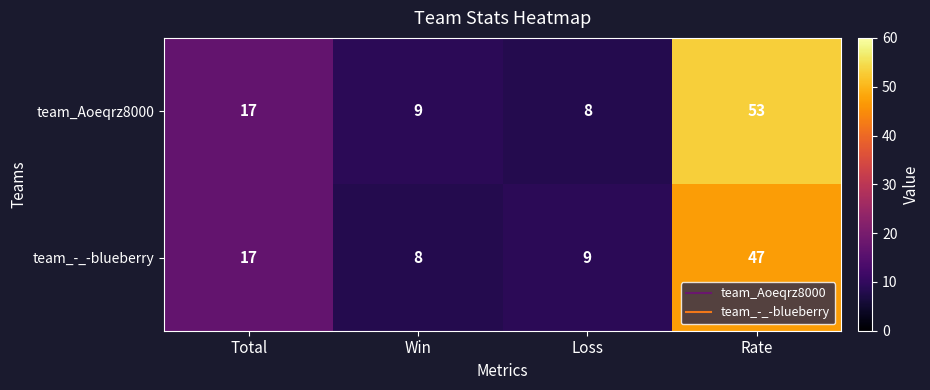

How many values in the team_-_-blueberry series are below 17?

2